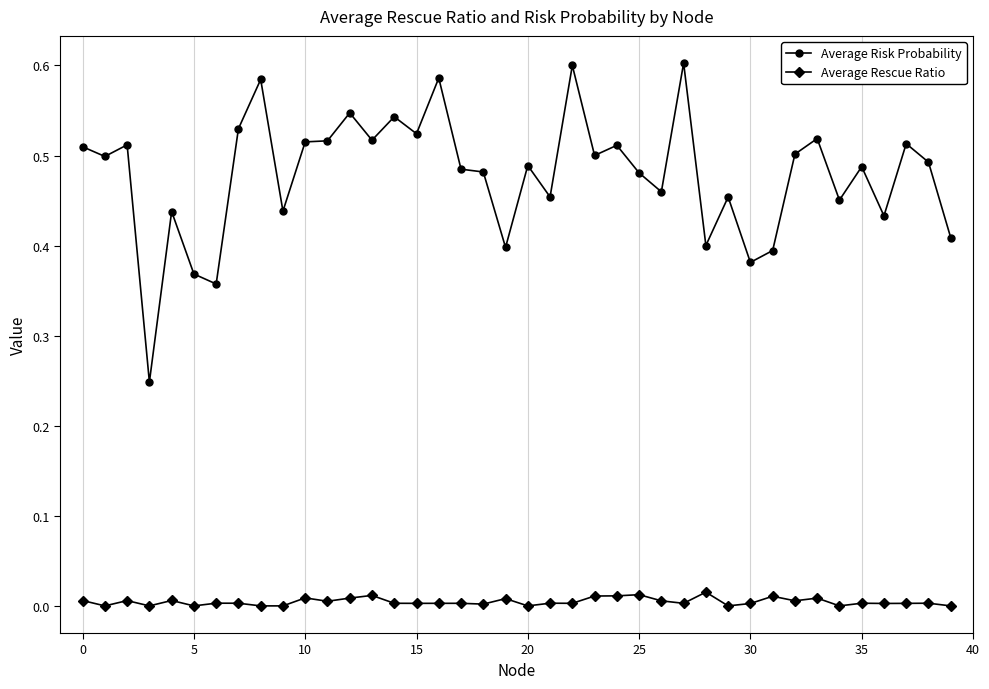

True or false: Average Risk Probability has more than 1 points higher than both neighbors.

True